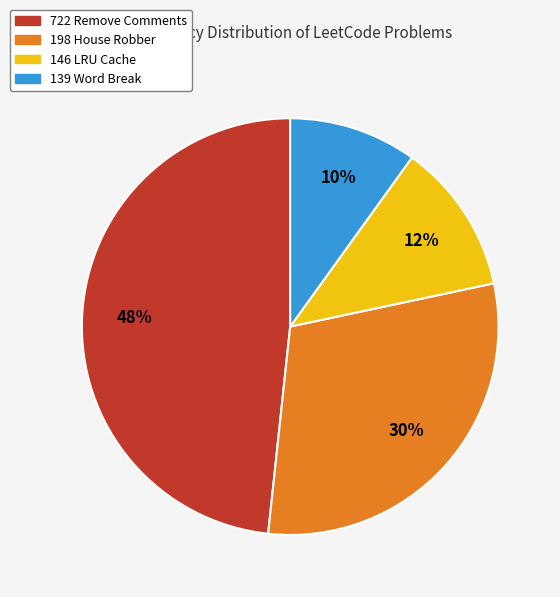

Rank the categories by value from highest to lowest.

722 Remove Comments, 198 House Robber, 146 LRU Cache, 139 Word Break